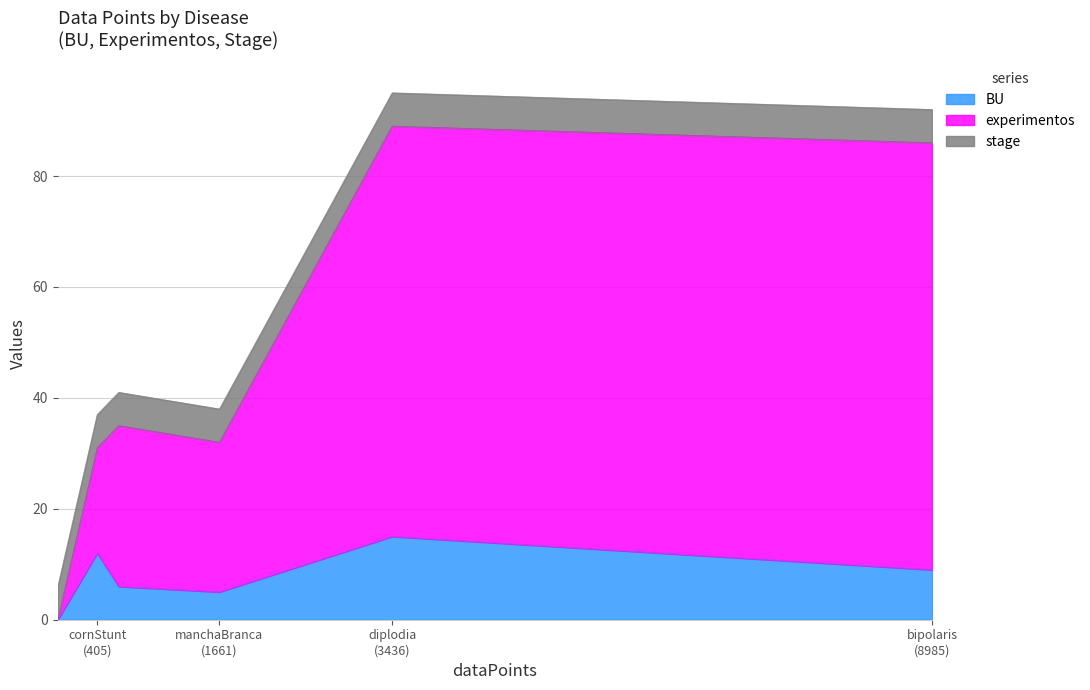

At which label is experimentos closest to 38?

turcicum